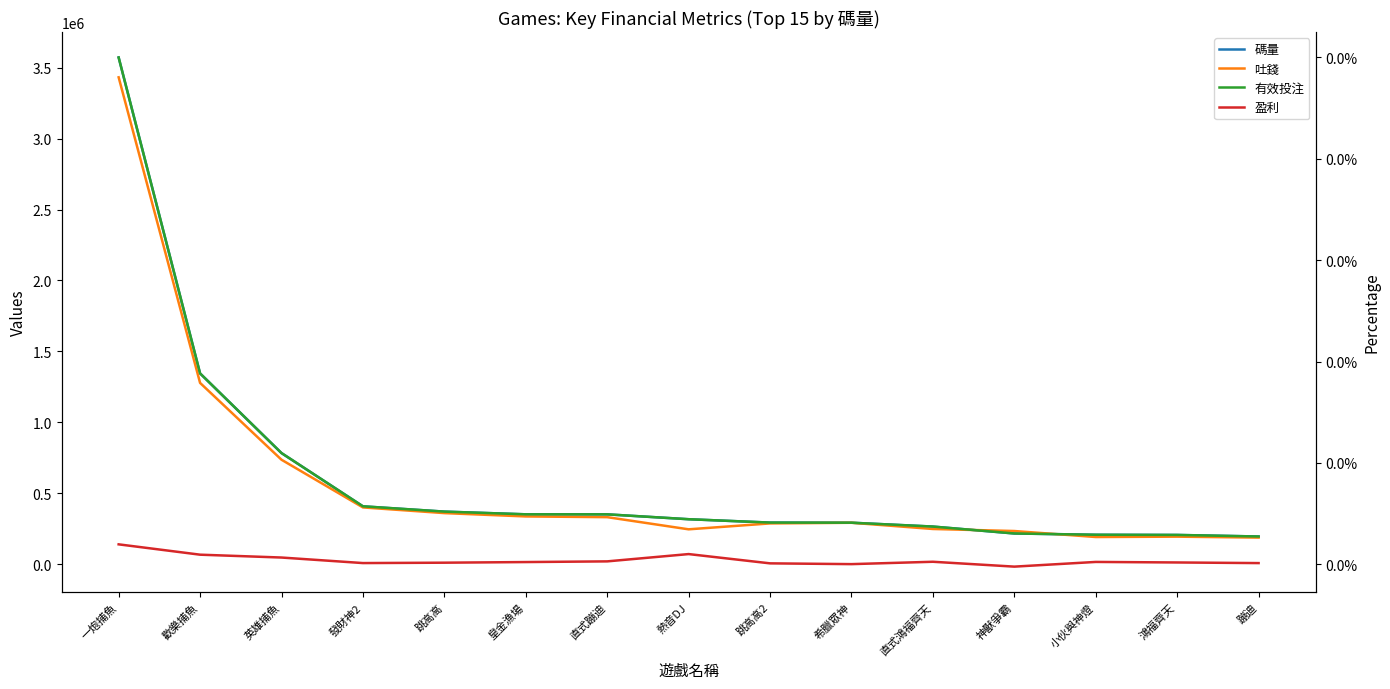

How many interior local valleys does the 吐錢 series have?

2